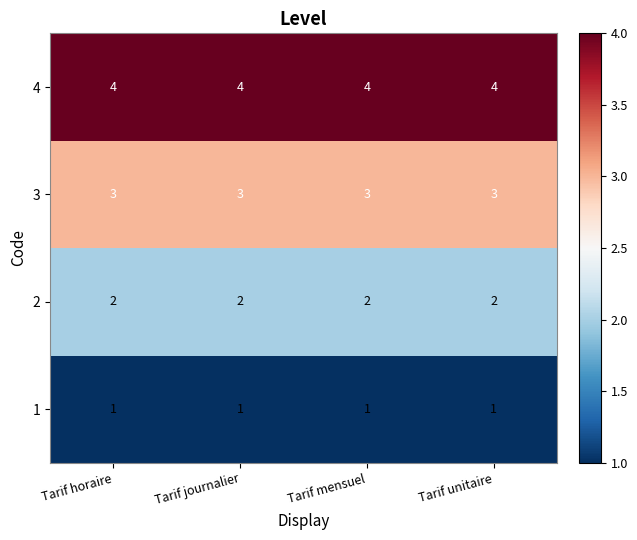

At Tarif mensuel, list the series in order from largest to smallest.

4, 3, 2, 1